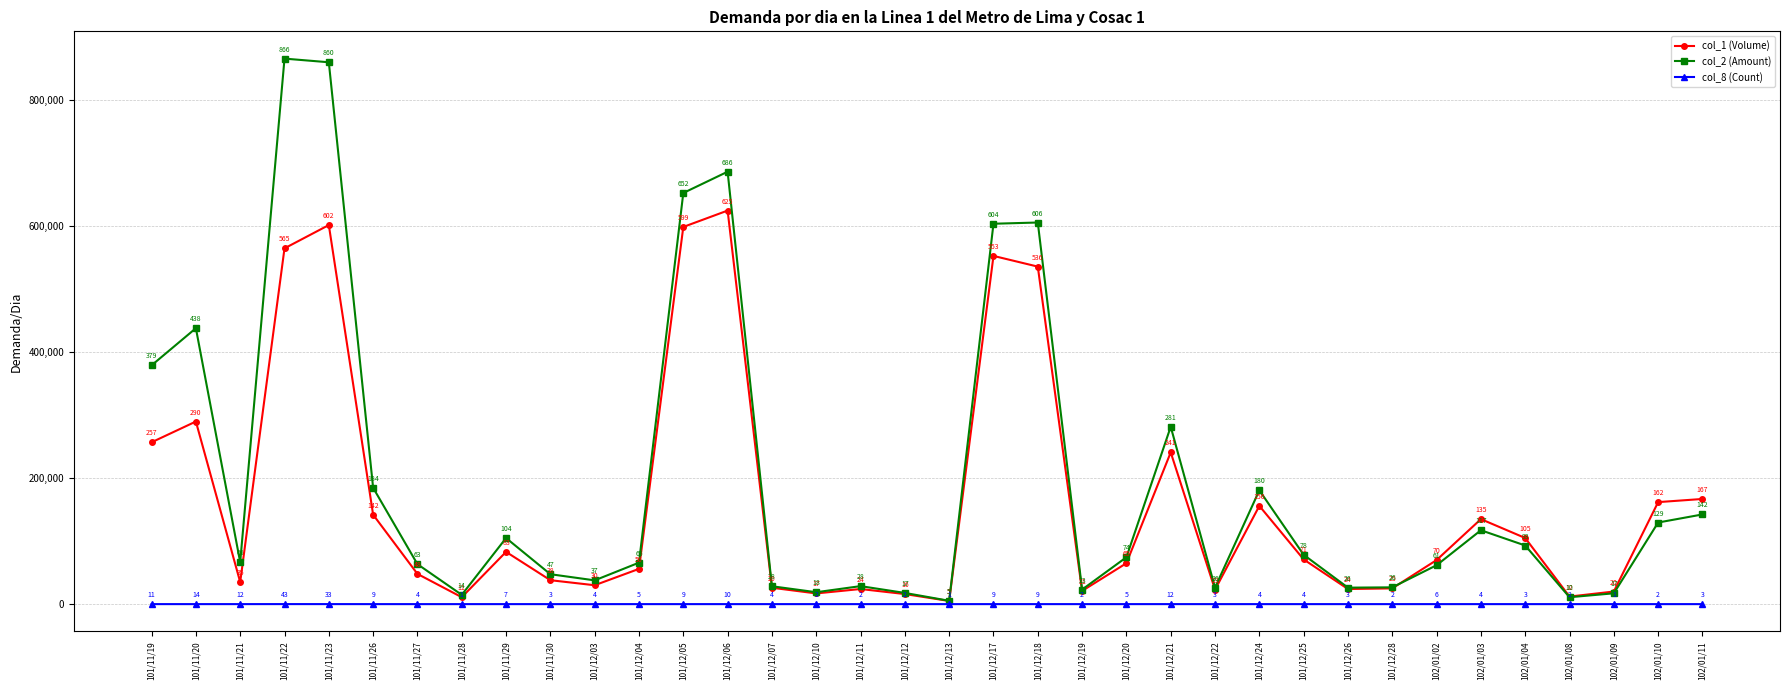

How many data points does each series have?

36